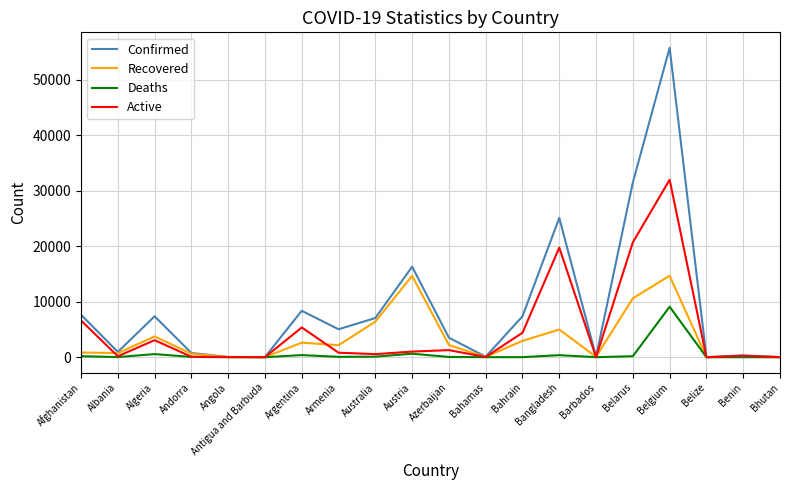

Where do Recovered and Active first cross each other?

Afghanistan and Albania